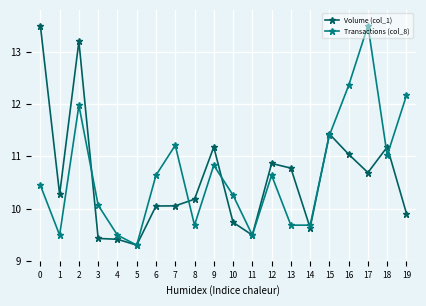

True or false: Transactions (col_8) has more than 0 points higher than both neighbors.

True